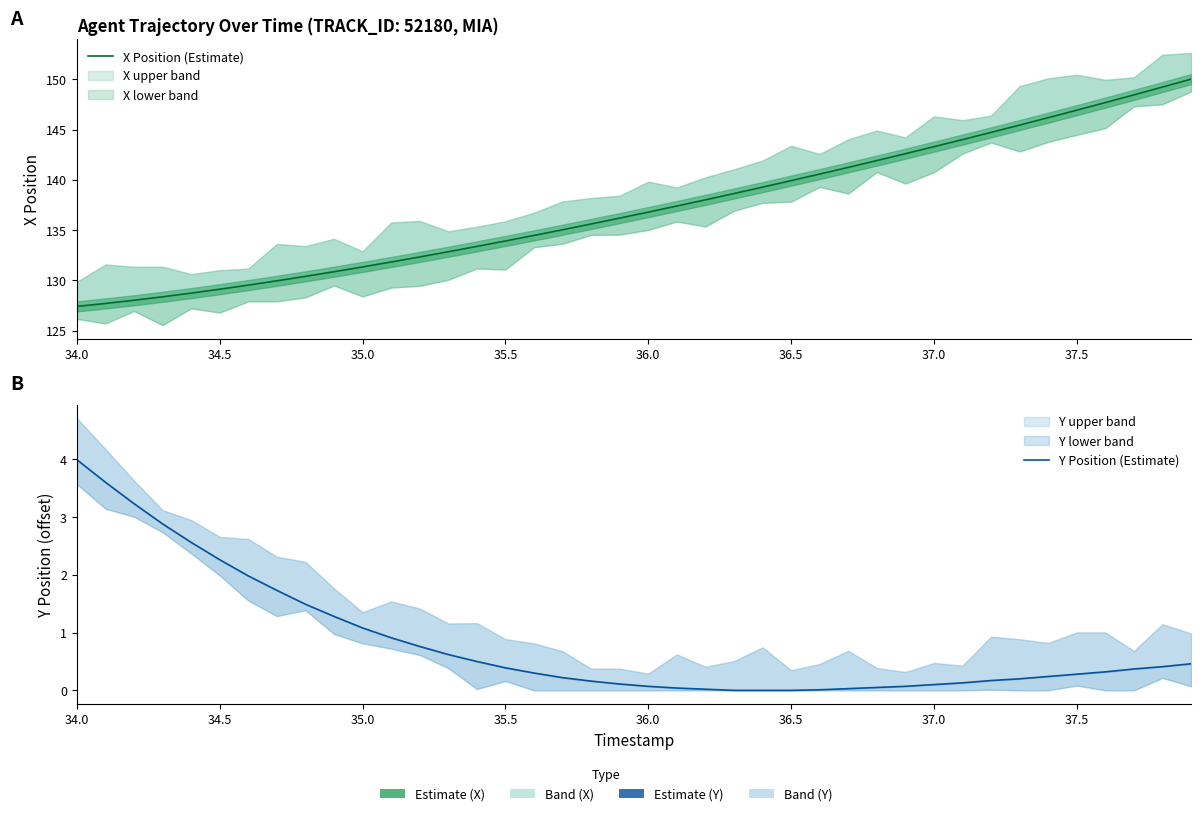

True or false: X Position (Estimate) has more than 2 points higher than both neighbors.

False